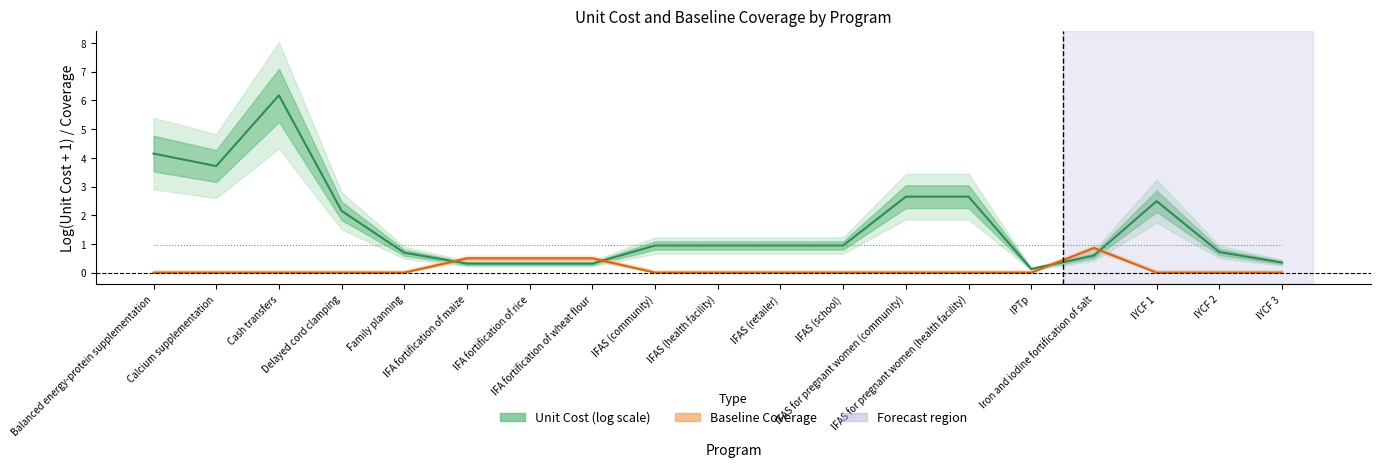

At which category does Baseline Coverage reach its first local peak?

Iron and iodine fortification of salt